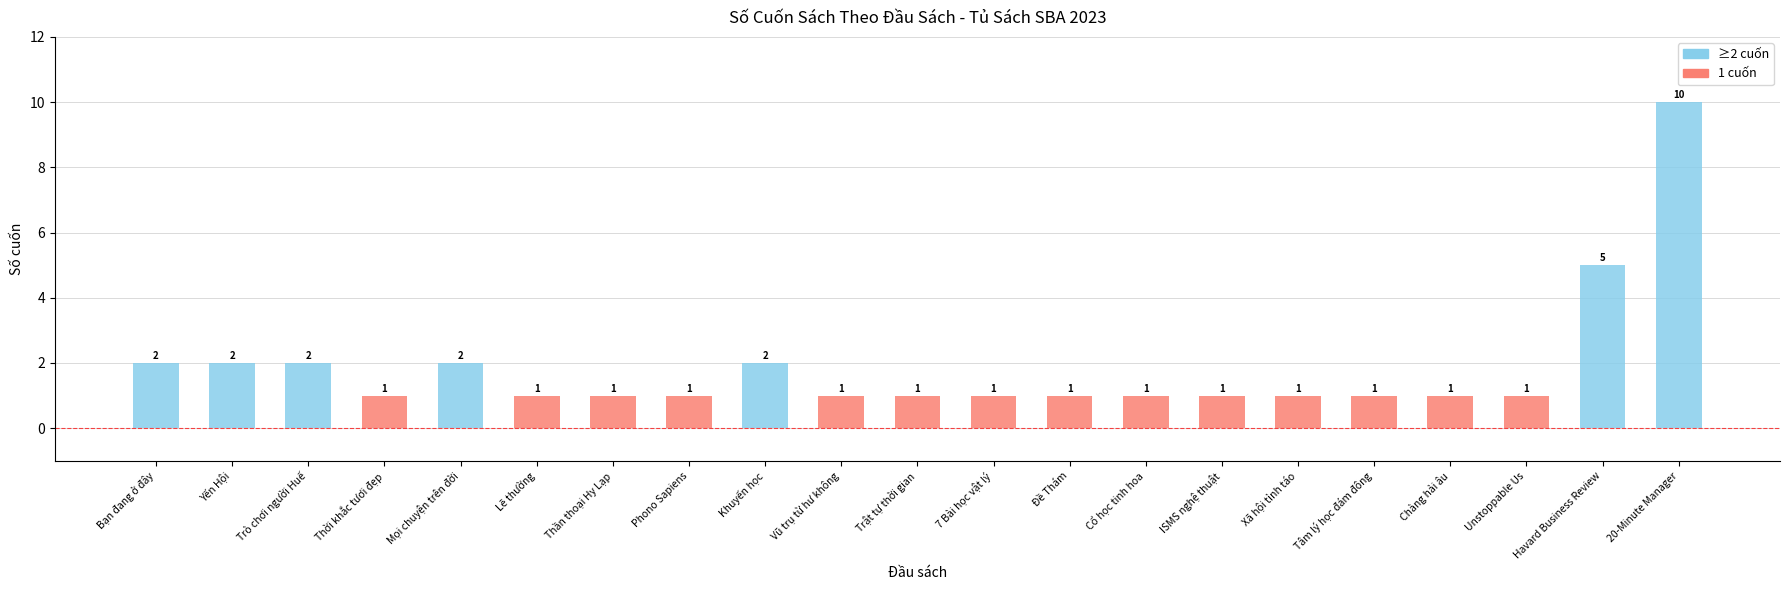

Which has a higher value, ISMS nghệ thuật or Yến Hội?

Yến Hội